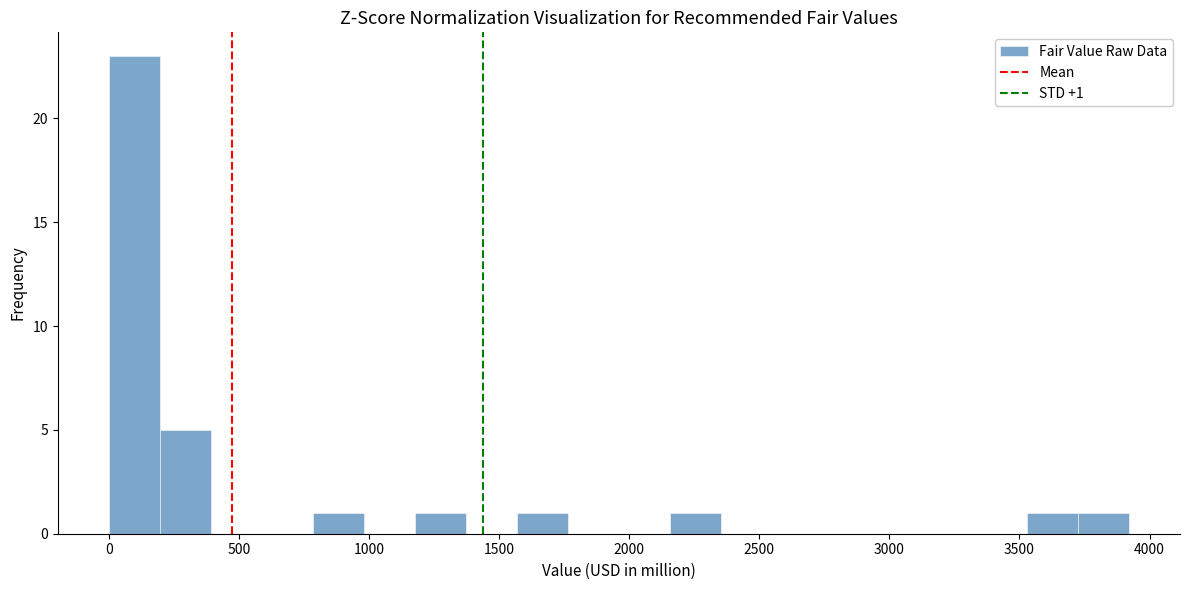

Around what value on the x-axis is the tallest bar? Give the approximate position of its centre, as read against the axis.

100